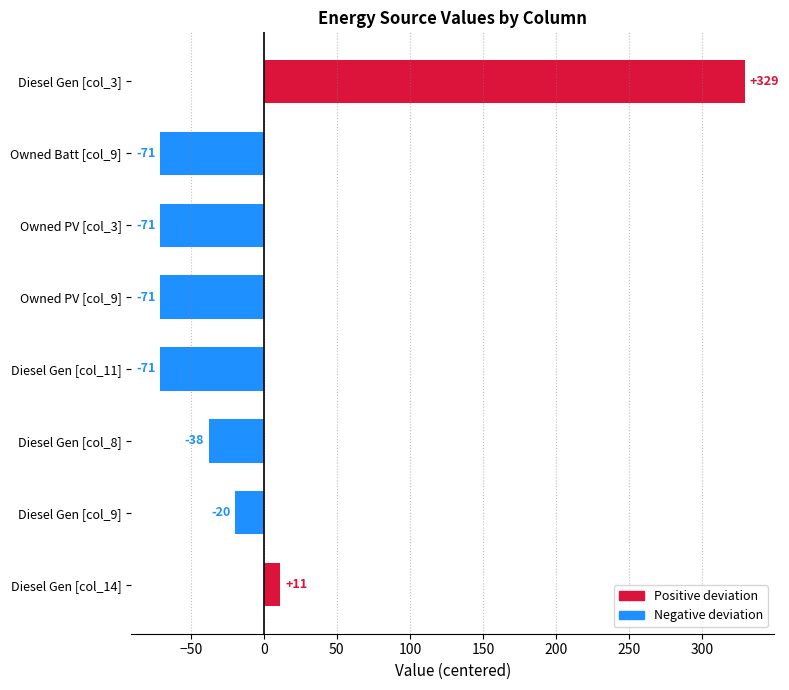

At which label is the value closest to 129?

Diesel Gen [col_14]